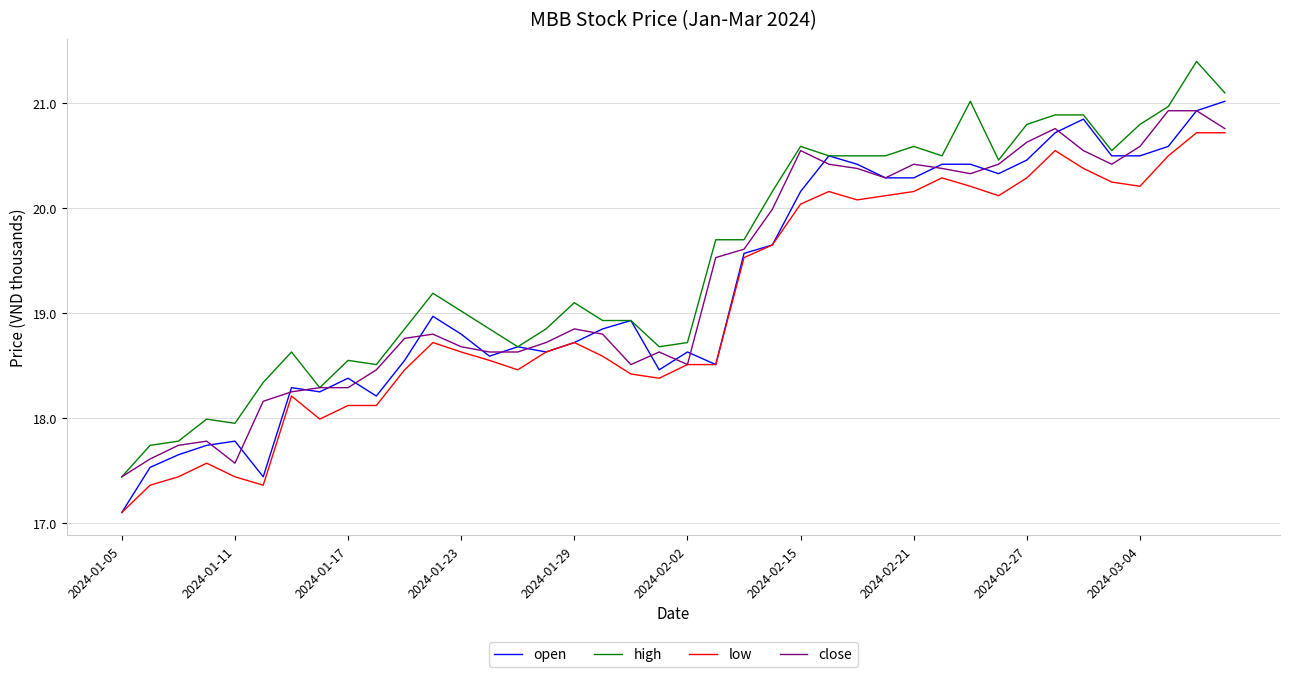

Which series has the largest total across all categories?

high